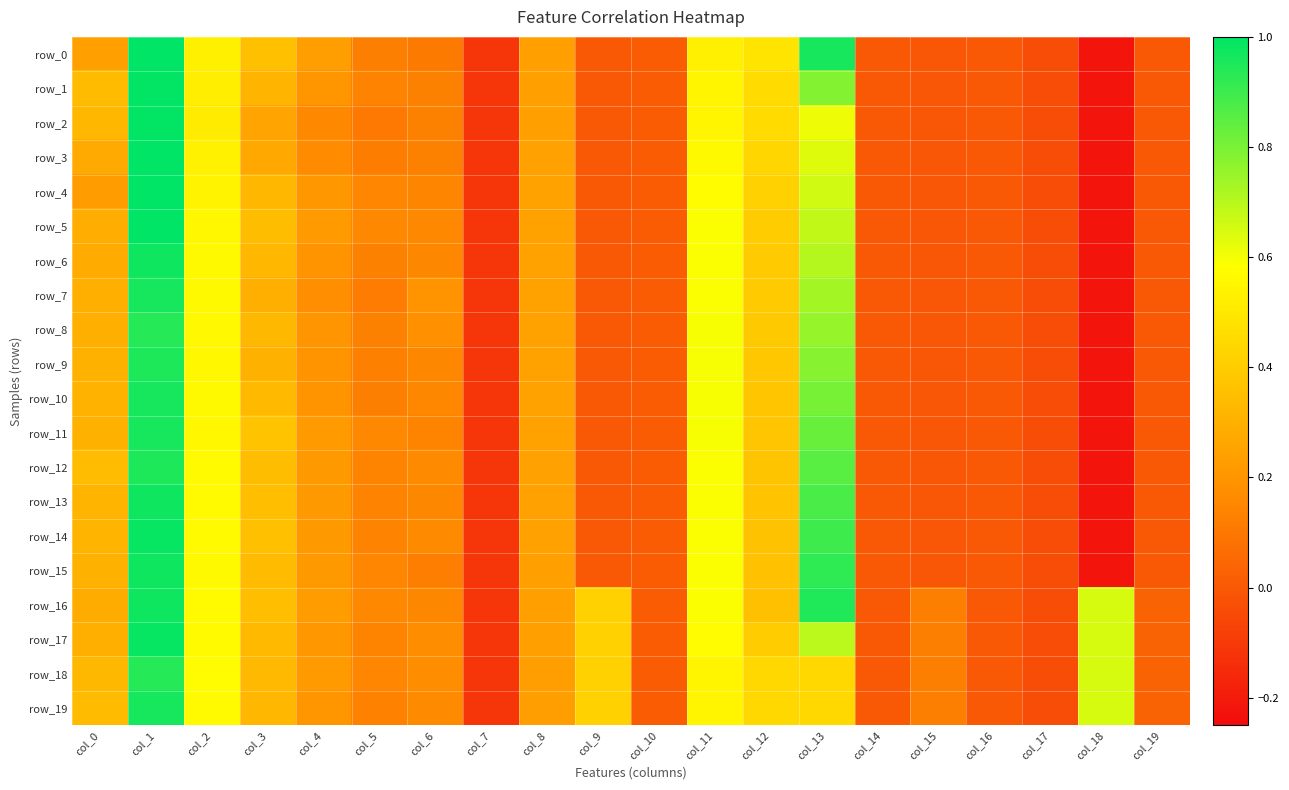

Which has a higher value, col_9 or col_2?

col_2